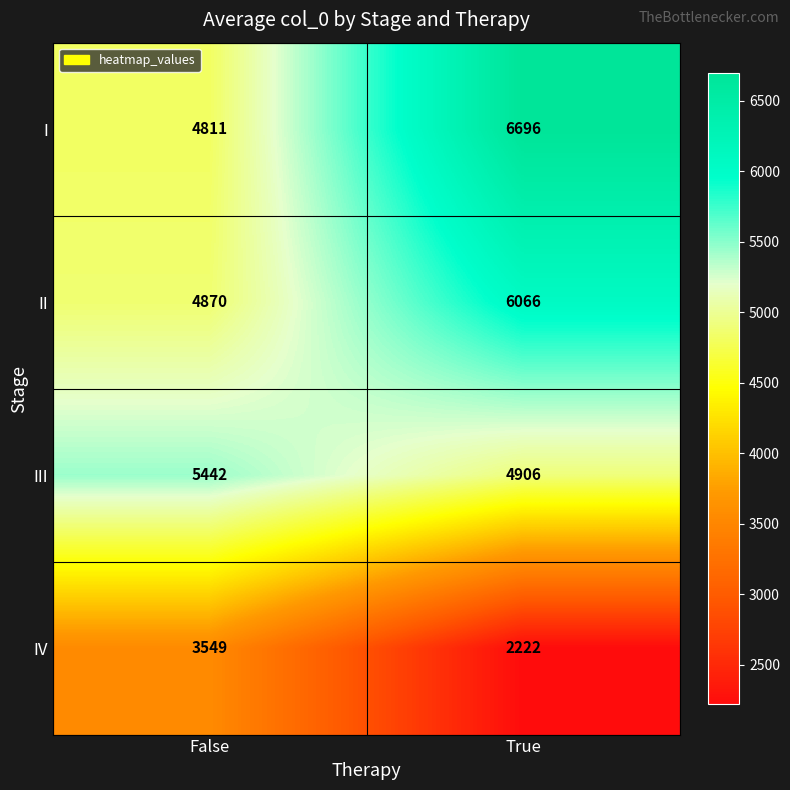

What is the smallest value displayed?

2222